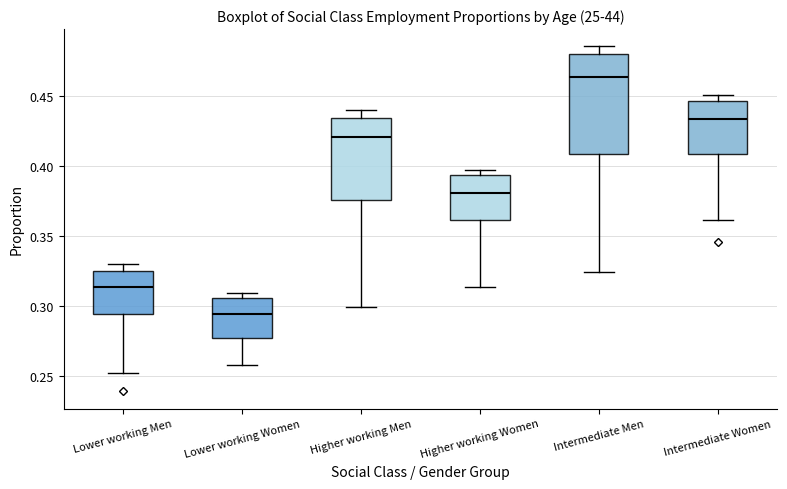

Comparing the boxes themselves (not the whiskers), which one is the tallest?

Intermediate Men